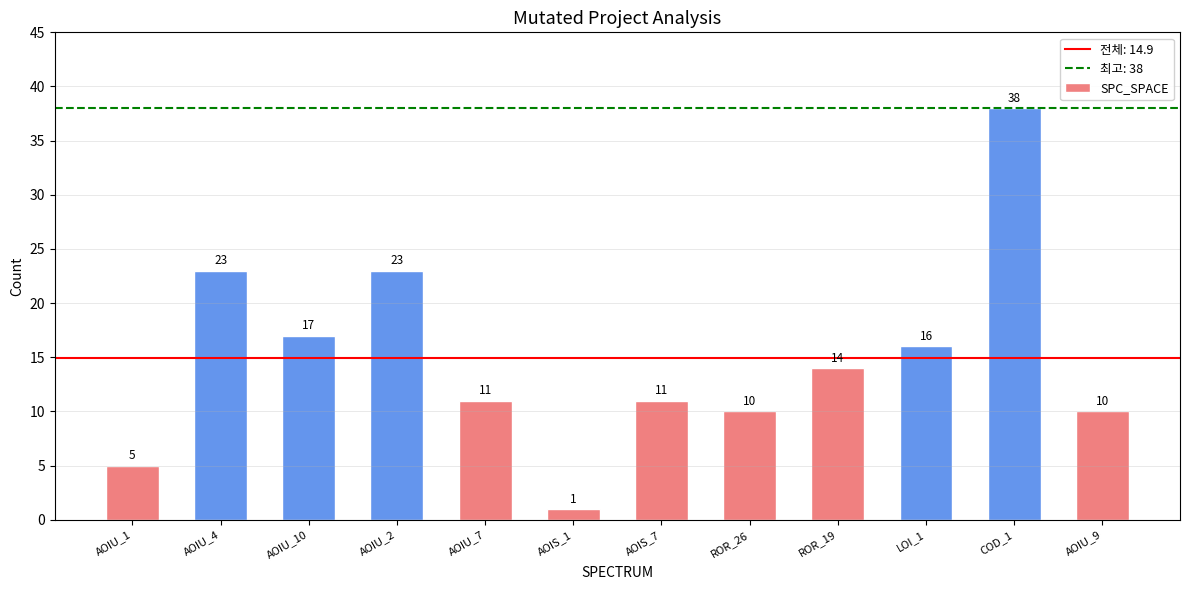

What is the change in value from AOIU_4 to LOI_1?

-7